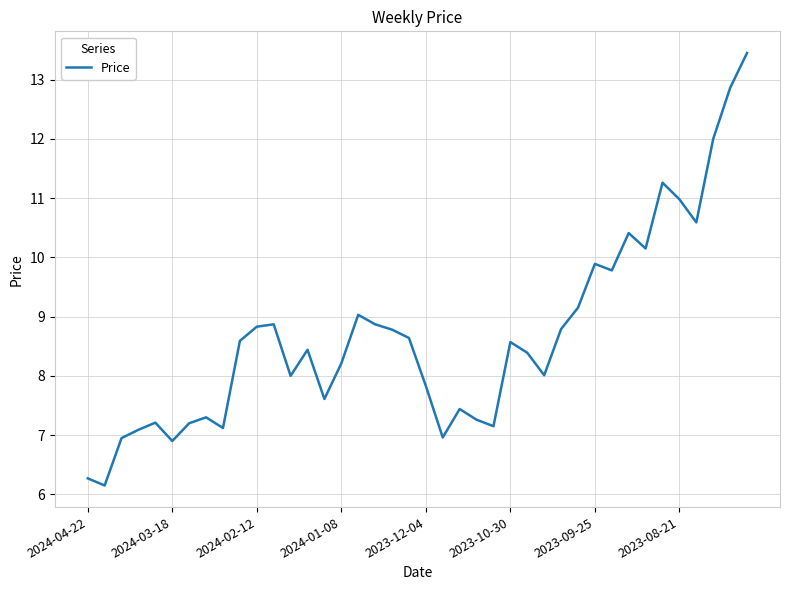

What is the difference between the maximum and minimum values?

7.3